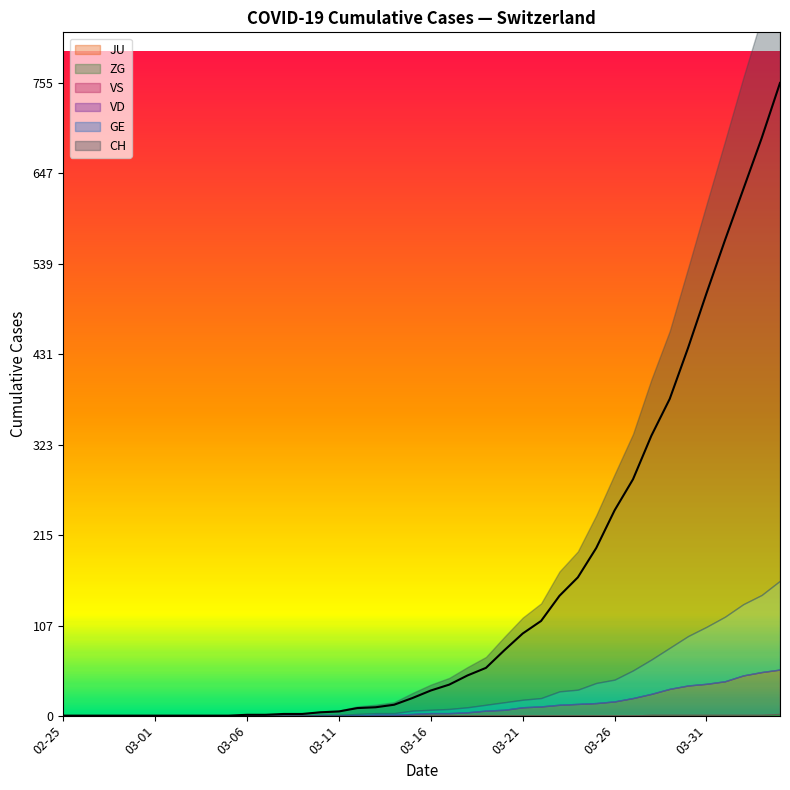

True or false: ZG has a value of 0 at 2020-02-29.

True